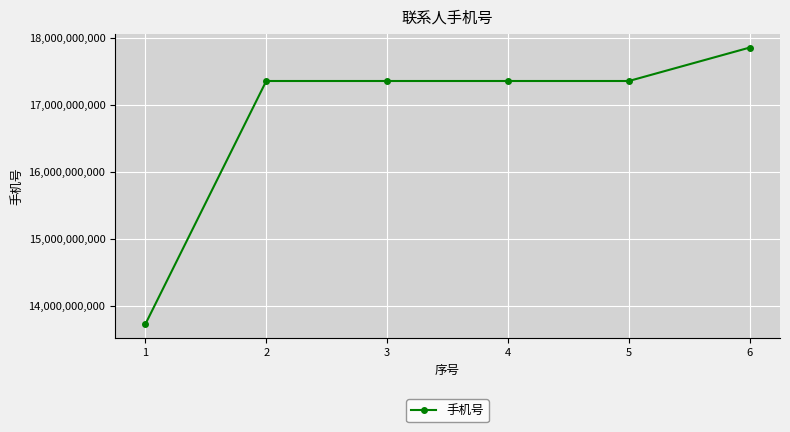

True or false: the data shows 17355535153 at 5.

True